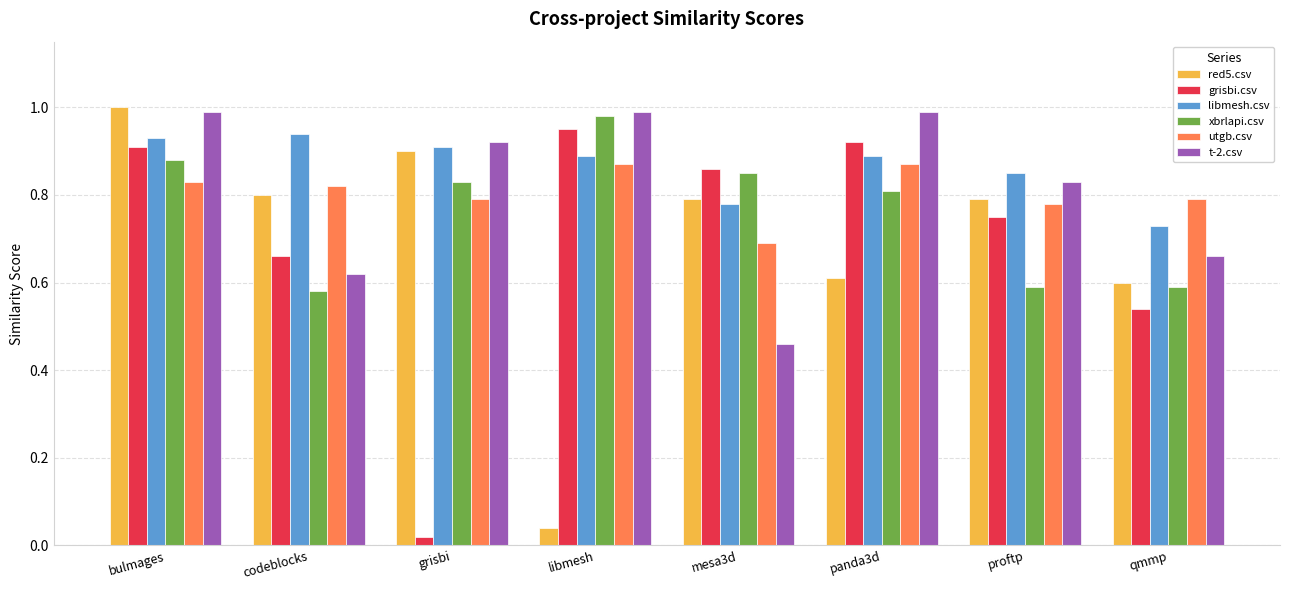

What is the difference between the xbrlapi.csv values at bulmages and panda3d?

0.1